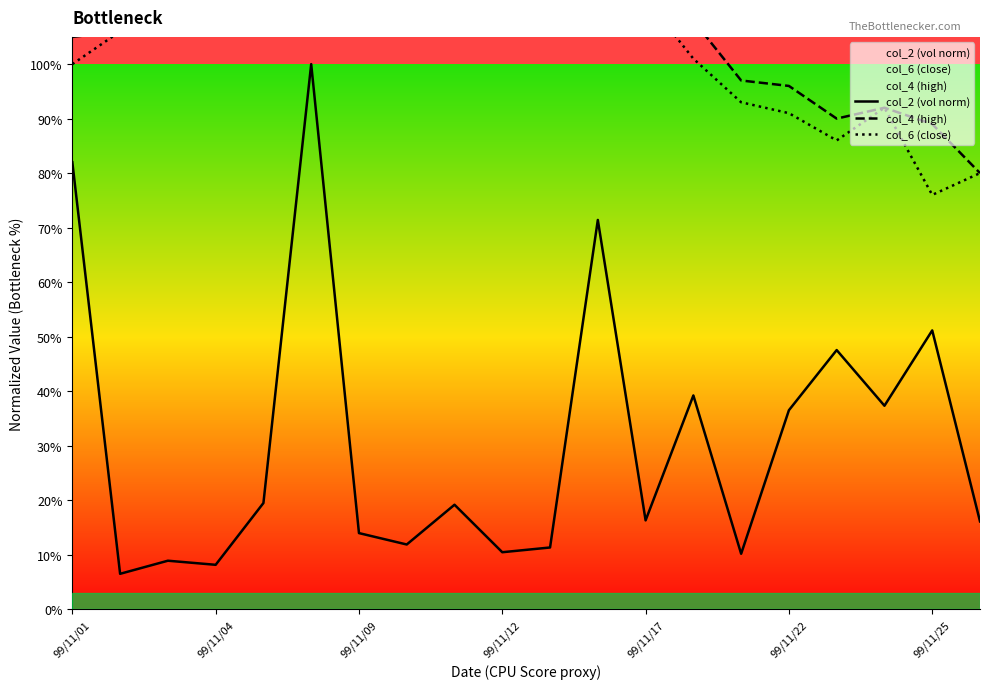

Reading left to right, extract all data points from this chart.

col_2 (vol norm): 0.8	0.1	0.1	0.1	0.2	1.0	0.1	0.1	0.2	0.1	0.1	0.7	0.2	0.4	0.1	0.4	0.5	0.4	0.5	0.2
col_4 (high): 1.1	1.1	1.1	1.1	1.1	1.3	1.3	1.3	1.3	1.2	1.2	1.2	1.1	1.1	1.0	1.0	0.9	0.9	0.9	0.8
col_6 (close): 1.0	1.1	1.1	1.1	1.1	1.3	1.3	1.3	1.2	1.2	1.2	1.1	1.1	1.0	0.9	0.9	0.9	0.9	0.8	0.8